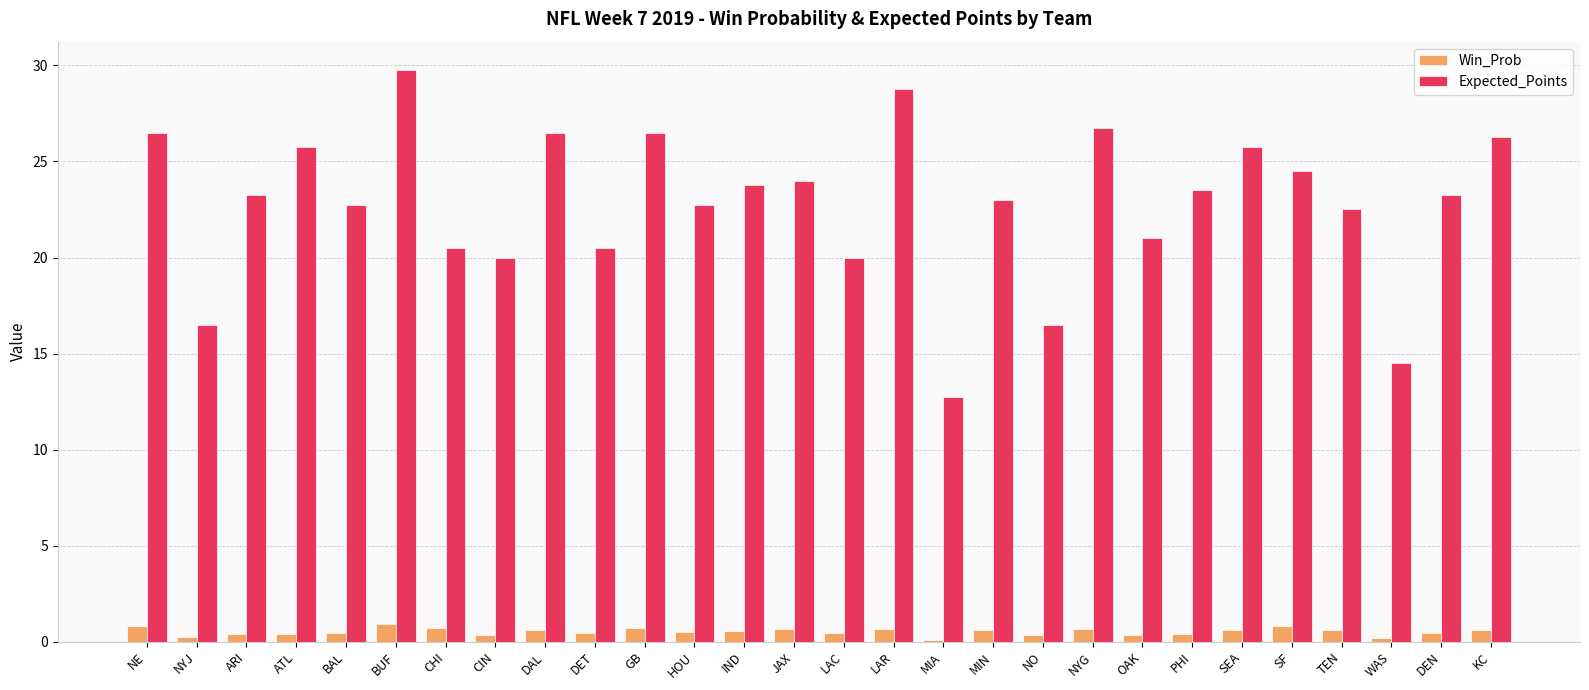

What is the sum of all Expected_Points values?

638.0